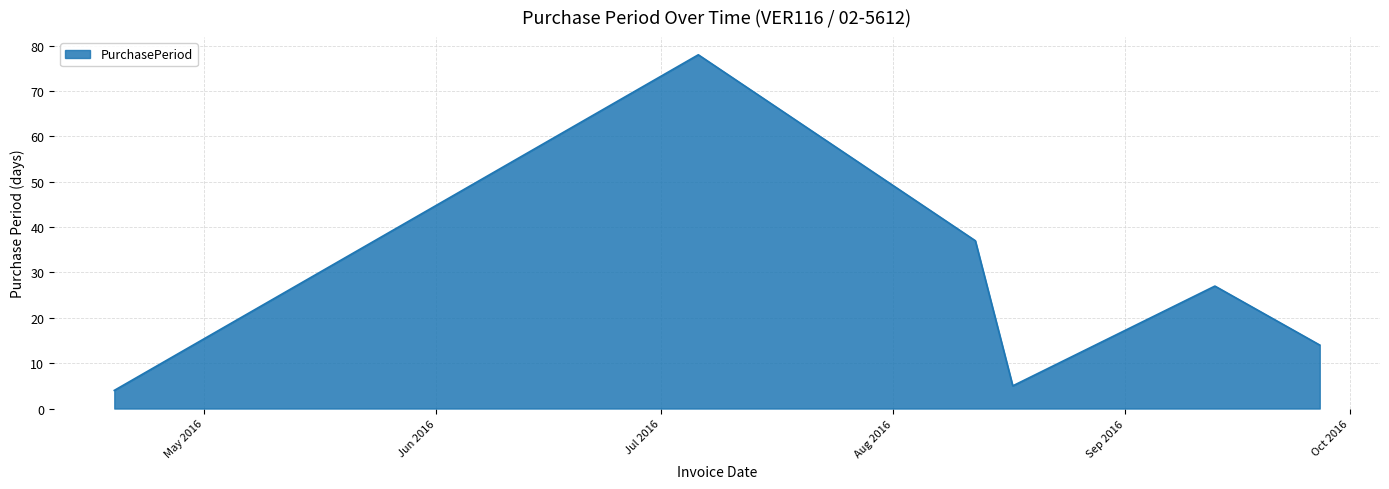

Does the chart have visible grid lines?

Yes